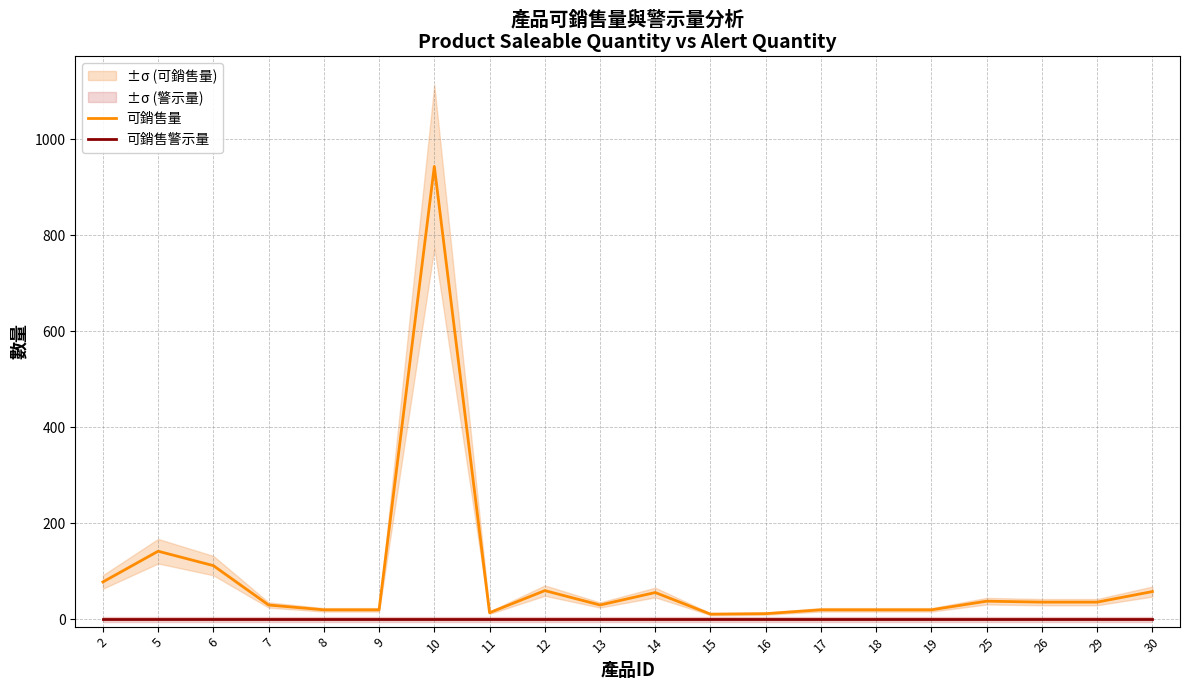

Does the chart have visible grid lines?

Yes